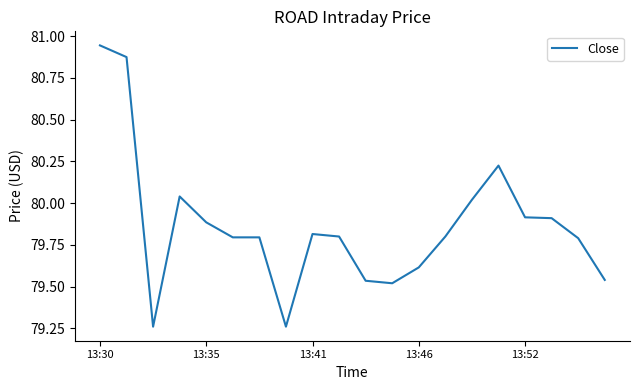

What is the difference between the maximum and minimum values?

1.7